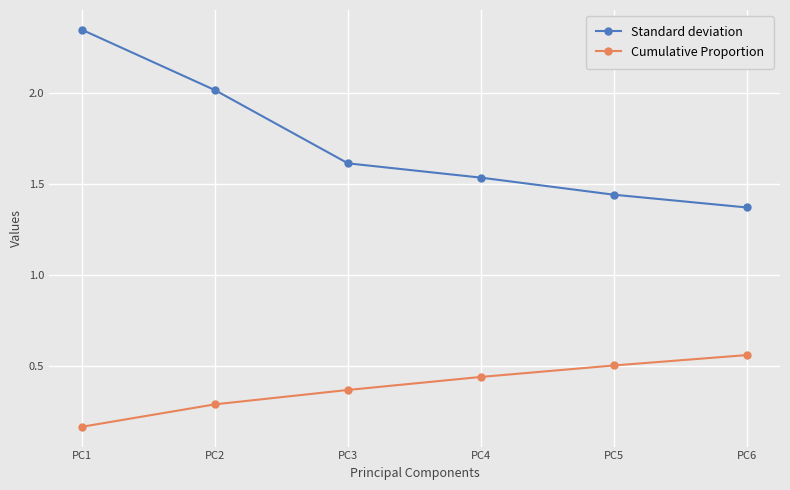

Is it true that Cumulative Proportion equals 0.5 at PC5?

True